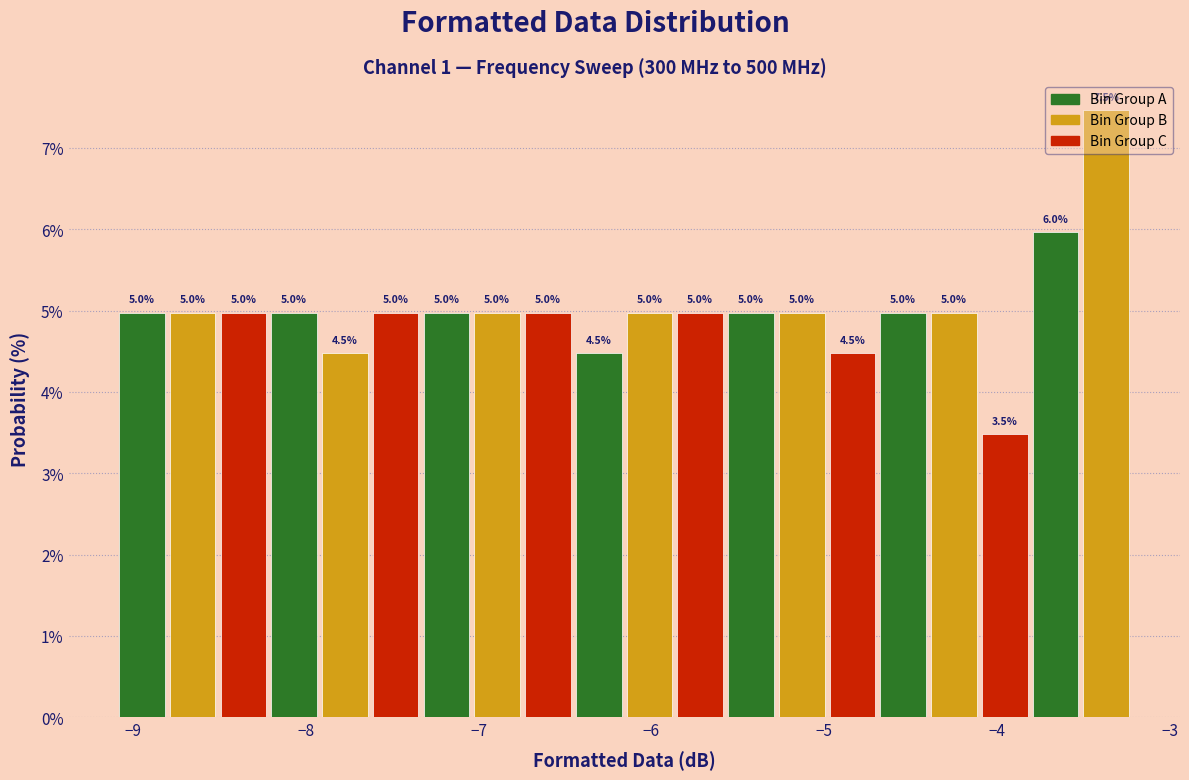

Around what value on the x-axis is the tallest bar? Give the approximate position of its centre, as read against the axis.

-3.4